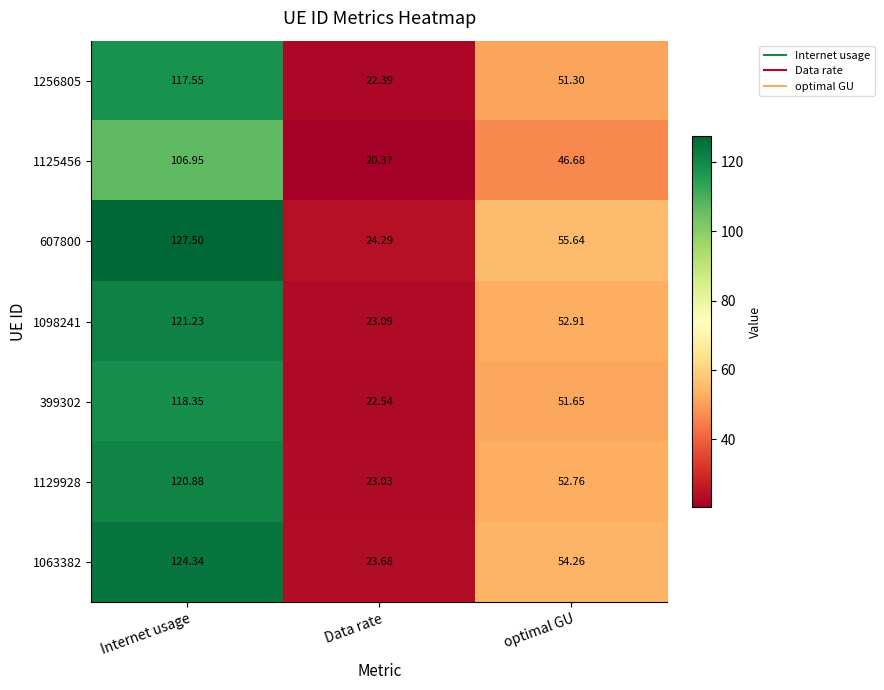

List the labels in order of 607800 value, largest first.

Internet usage, optimal GU, Data rate